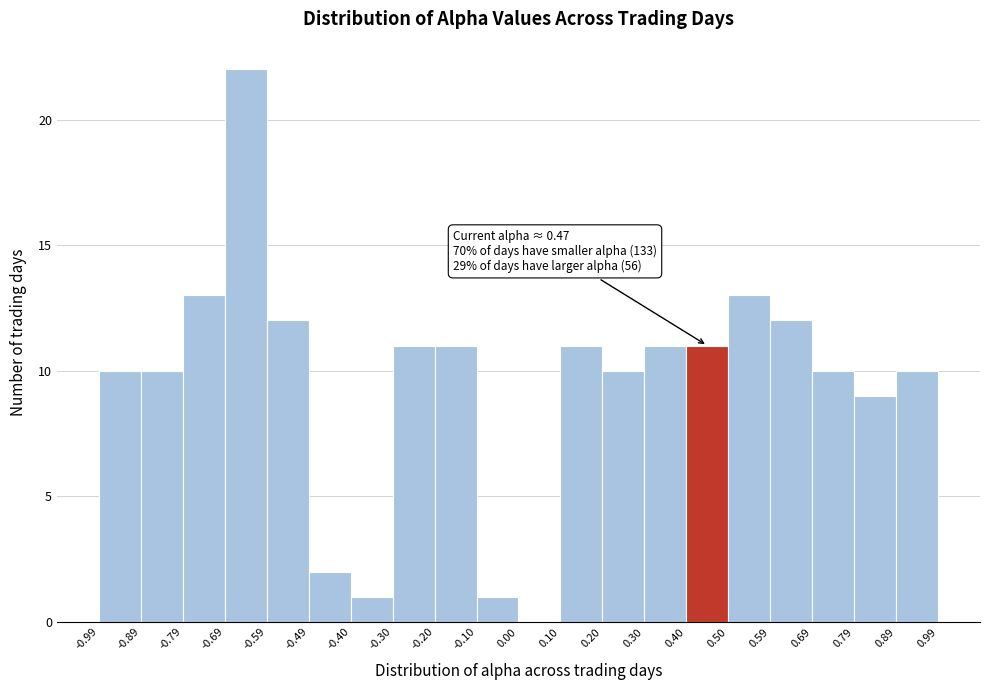

Which range on the x-axis has the tallest bar?

-0.69 to -0.59